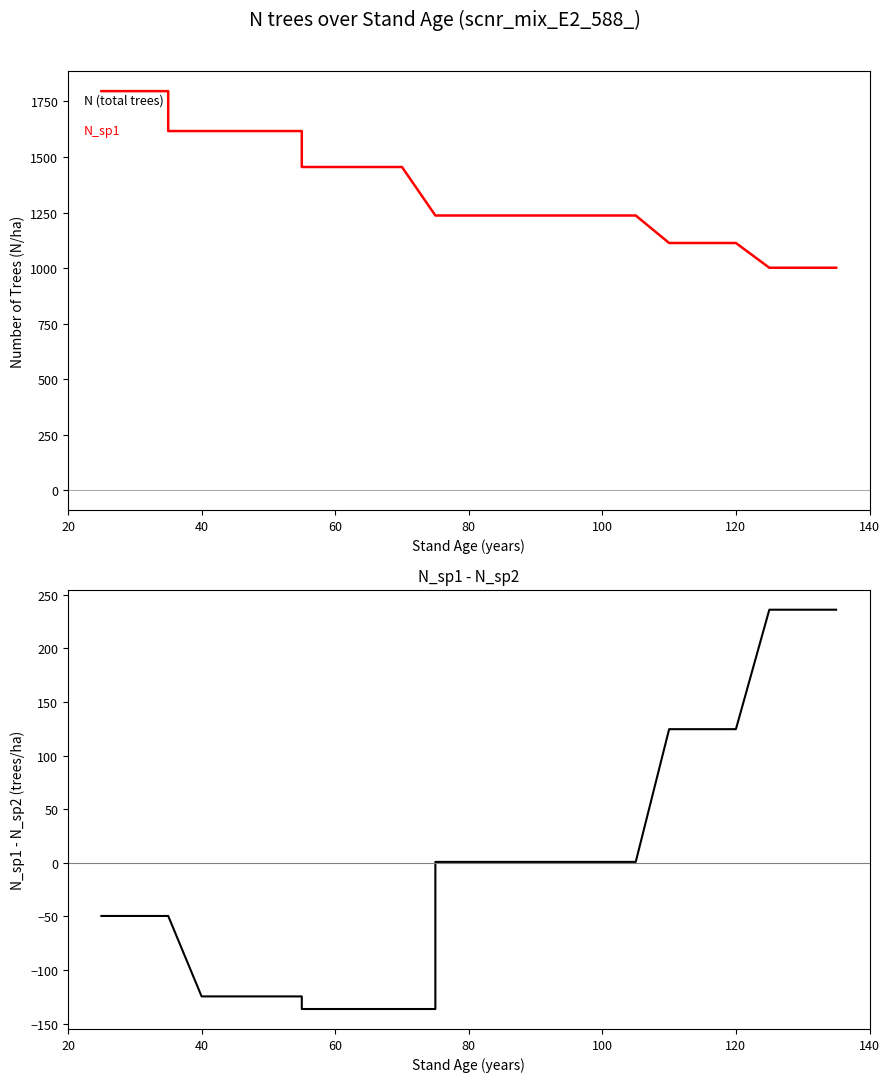

What is the value of the N (total trees) point at the 2nd from the left?

1796.7